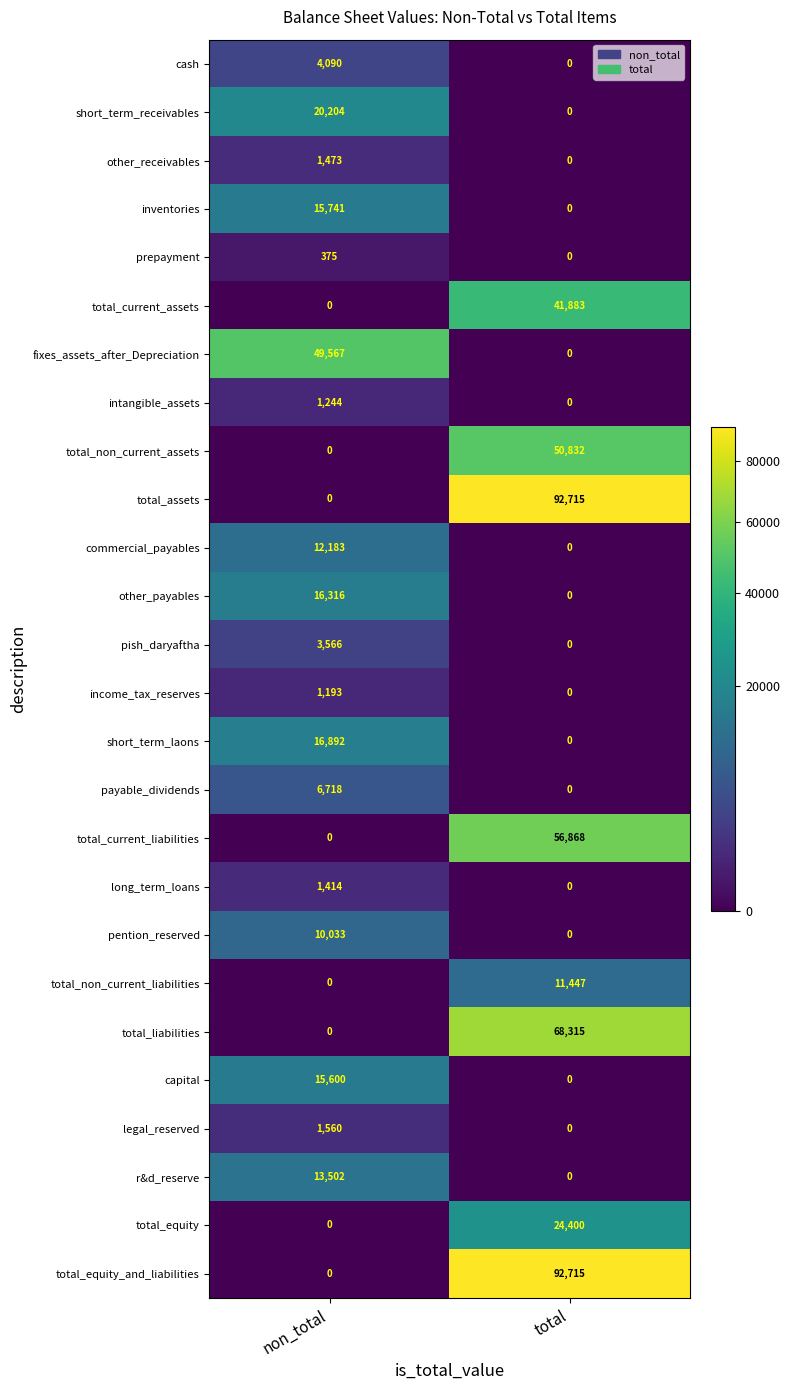

At which label does capital reach its minimum?

total